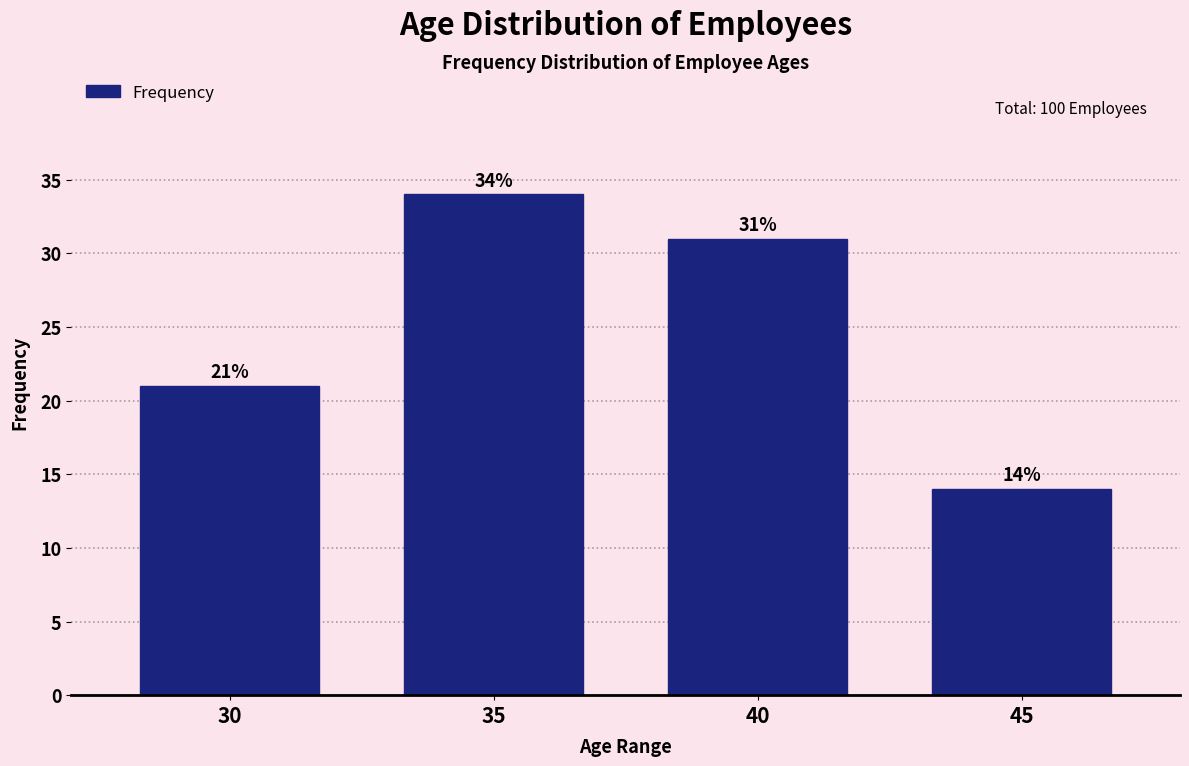

Reading left to right, list all the values displayed in this chart.

30=21	35=34	40=31	45=14